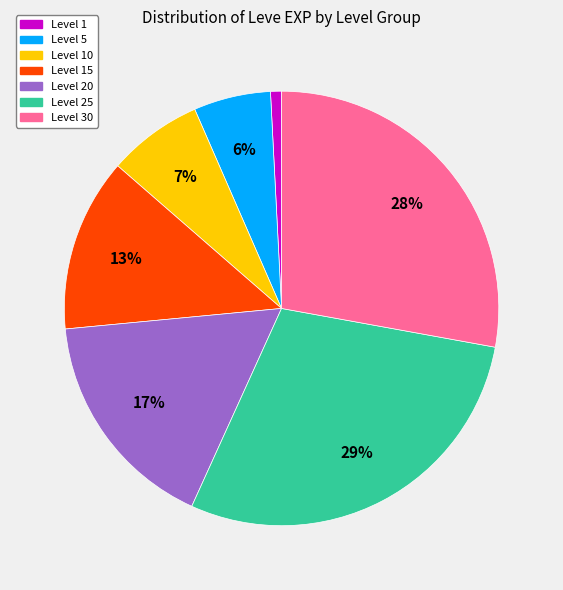

Rank the categories by value from highest to lowest.

Level 25, Level 30, Level 20, Level 15, Level 10, Level 5, Level 1